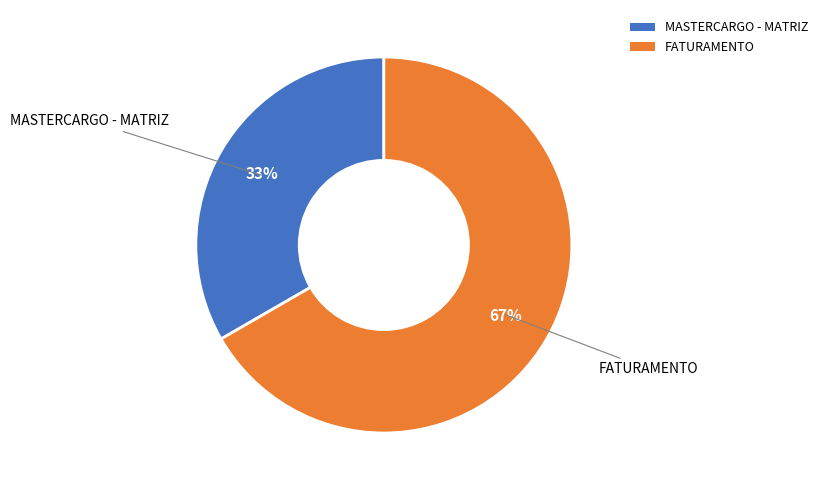

What is the largest slice in the pie chart?

FATURAMENTO